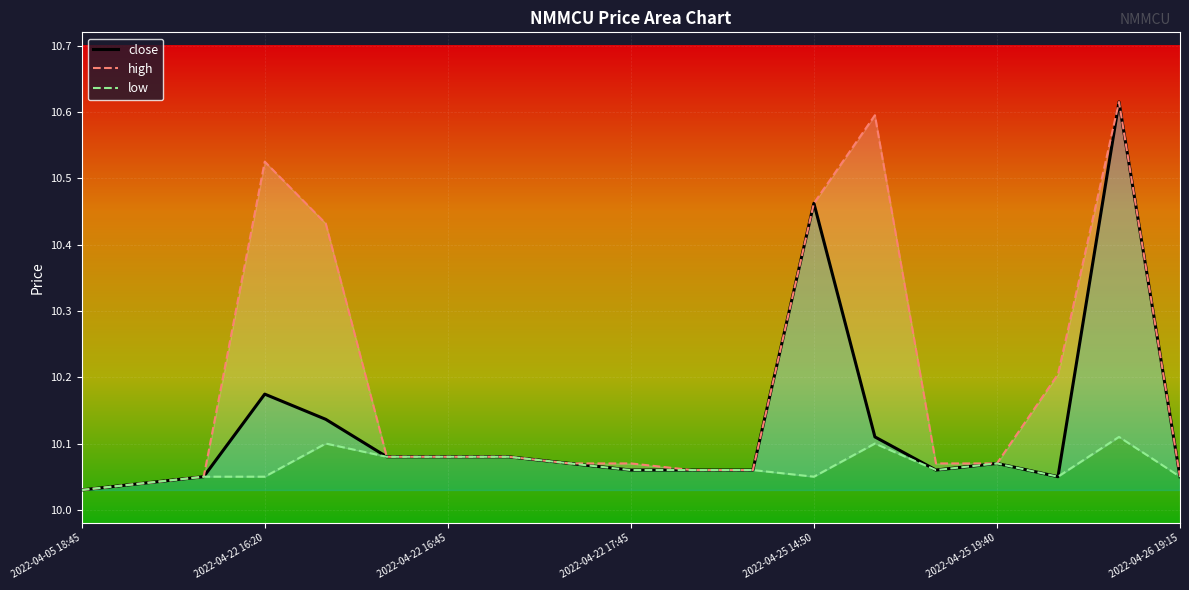

Reading left to right, extract all data points from this chart.

close: 10.0	10.0	10.1	10.2	10.1	10.1	10.1	10.1	10.1	10.1	10.1	10.1	10.5	10.1	10.1	10.1	10.1	10.6	10.1
high: 10.0	10.0	10.1	10.5	10.4	10.1	10.1	10.1	10.1	10.1	10.1	10.1	10.5	10.6	10.1	10.1	10.2	10.6	10.1
low: 10.0	10.0	10.1	10.1	10.1	10.1	10.1	10.1	10.1	10.1	10.1	10.1	10.1	10.1	10.1	10.1	10.1	10.1	10.1